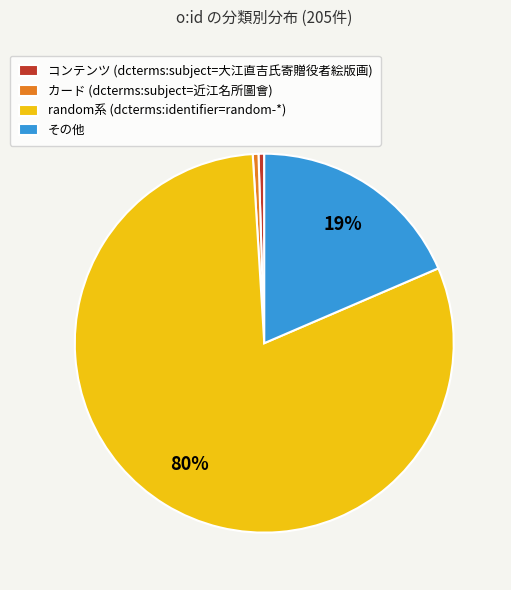

To the nearest percent, what is the combined percentage of コンテンツ (dcterms:subject=大江直吉氏寄贈役者絵版画) and その他?

19%